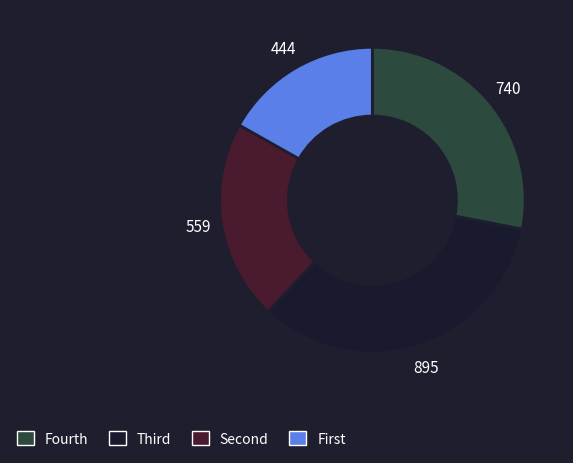

Is there any slice that represents more than half of the pie?

No